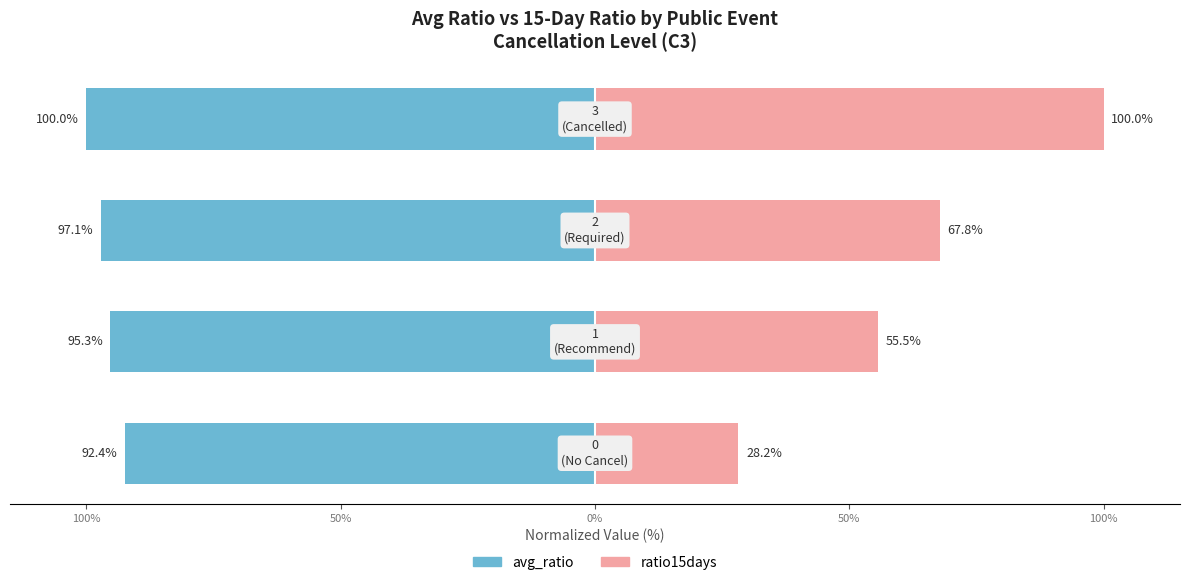

What is the difference between the second highest and second lowest values in the ratio15days (normalized) series?

12.2